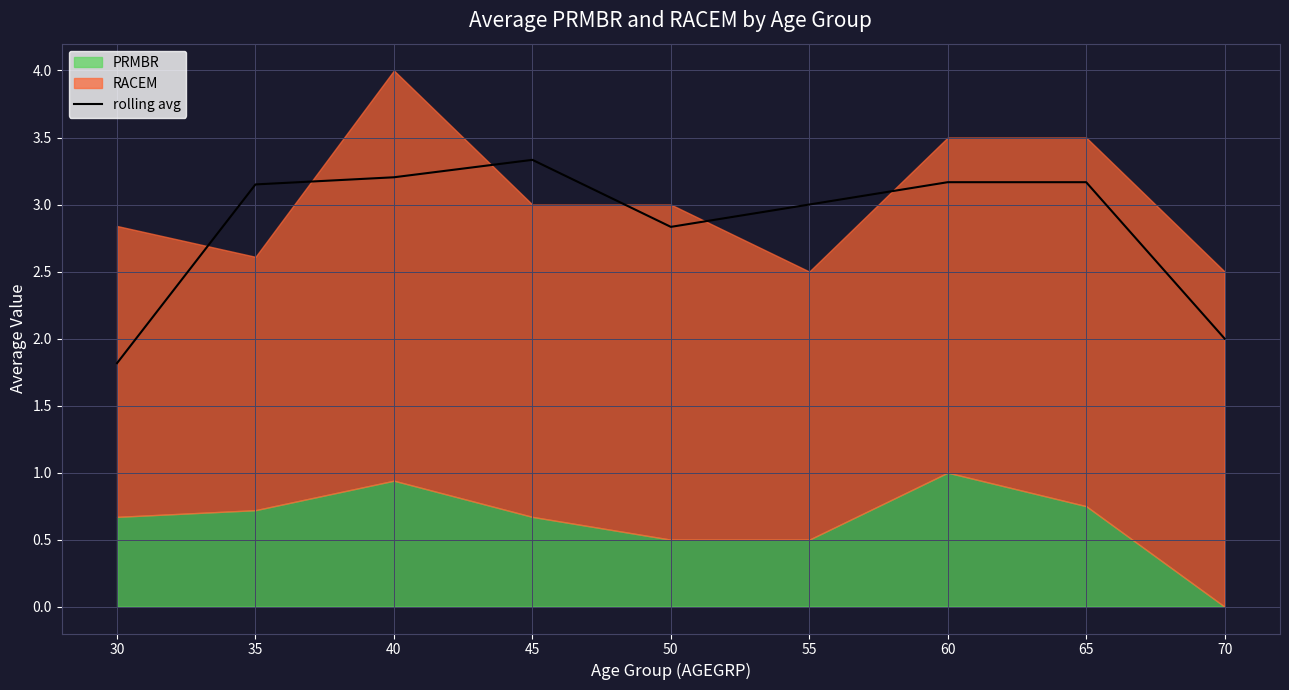

How many categories are shown in the chart?

9